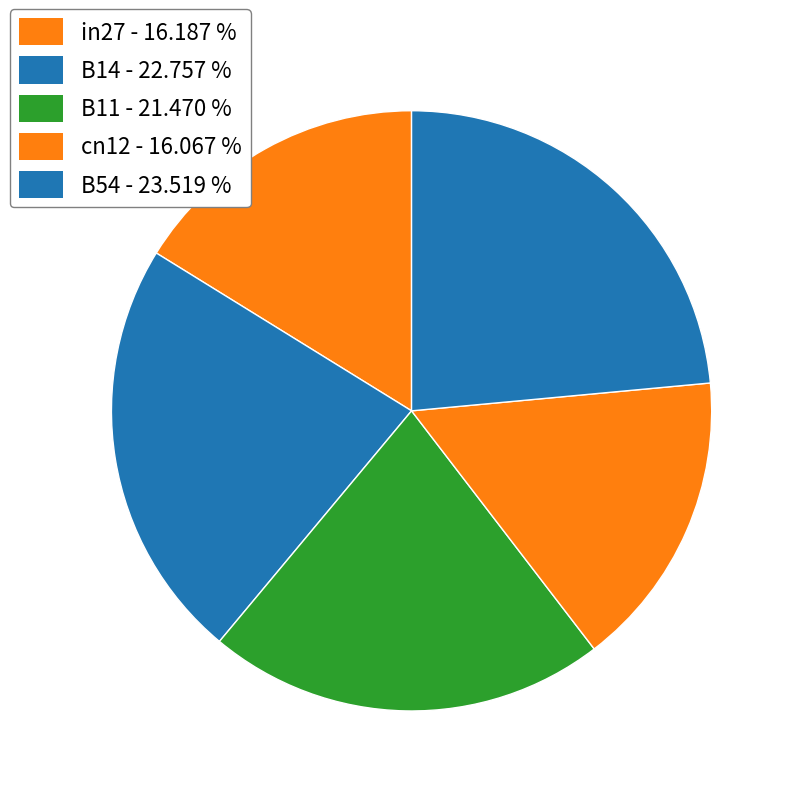

Which category has the biggest portion of the pie?

B54